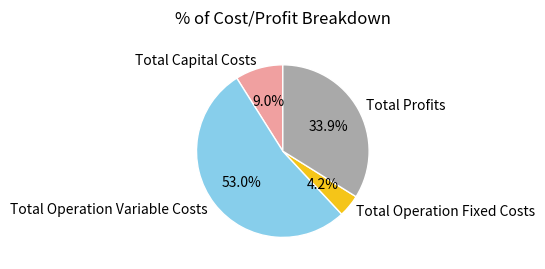

To the nearest percent, what is the difference between the Total Profits and Total Operation Variable Costs slice percentages?

19%